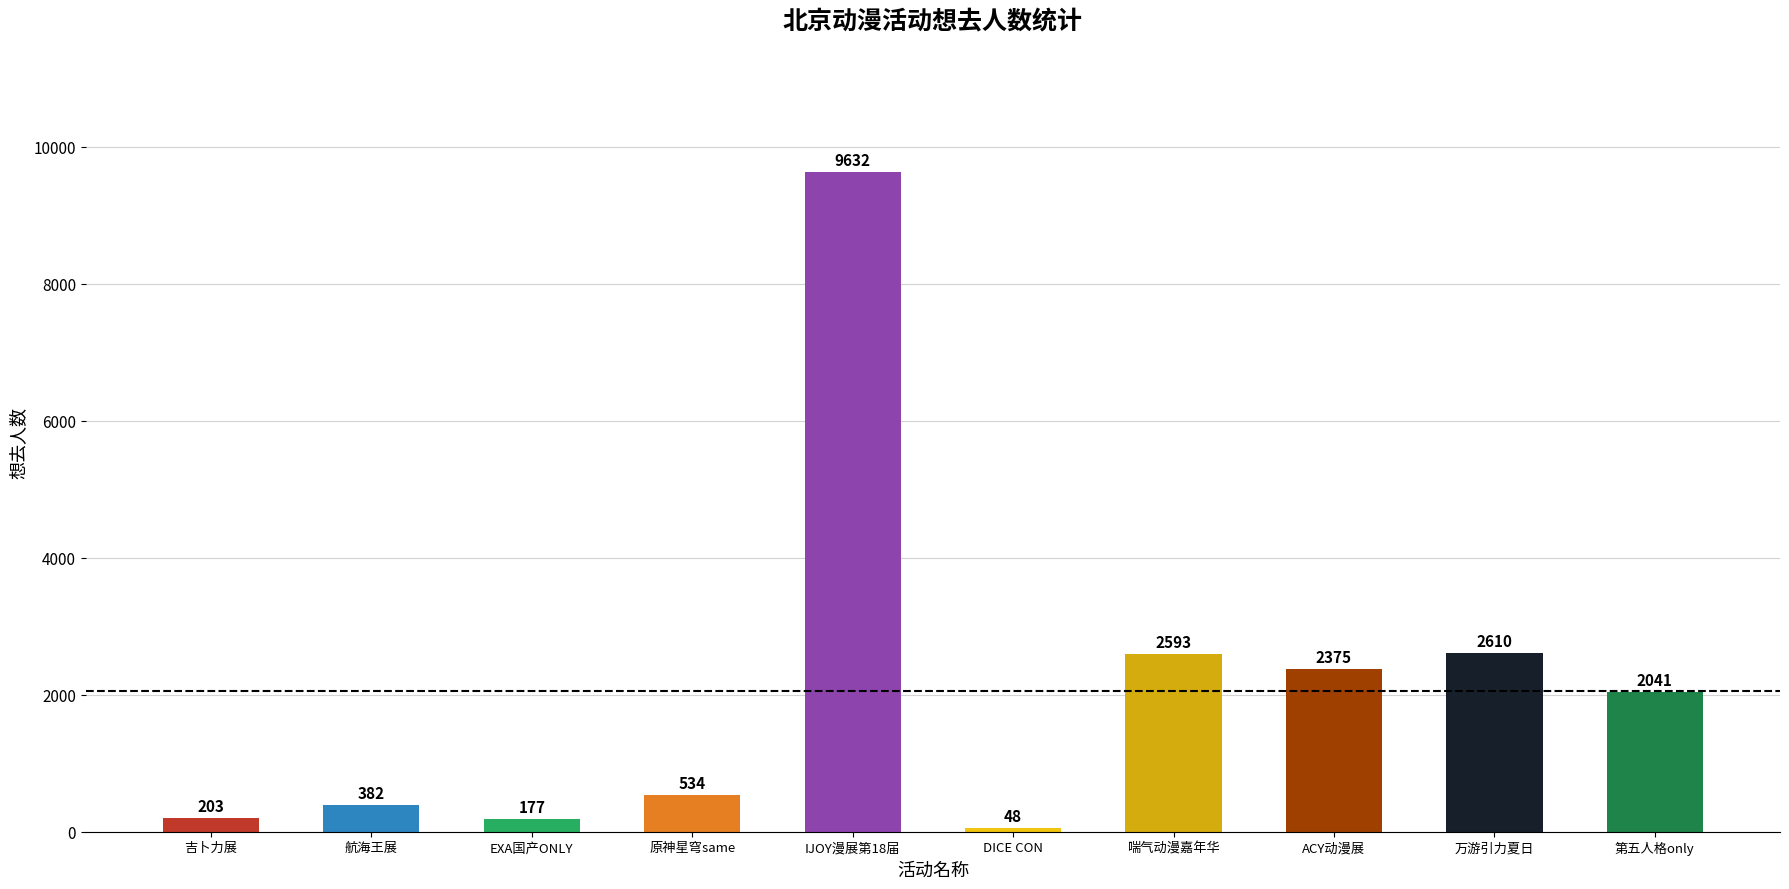

List the labels in order of value, largest first.

IJOY漫展第18届, 万游引力夏日, 喘气动漫嘉年华, ACY动漫展, 第五人格only, 原神星穹same, 航海王展, 吉卜力展, EXA国产ONLY, DICE CON